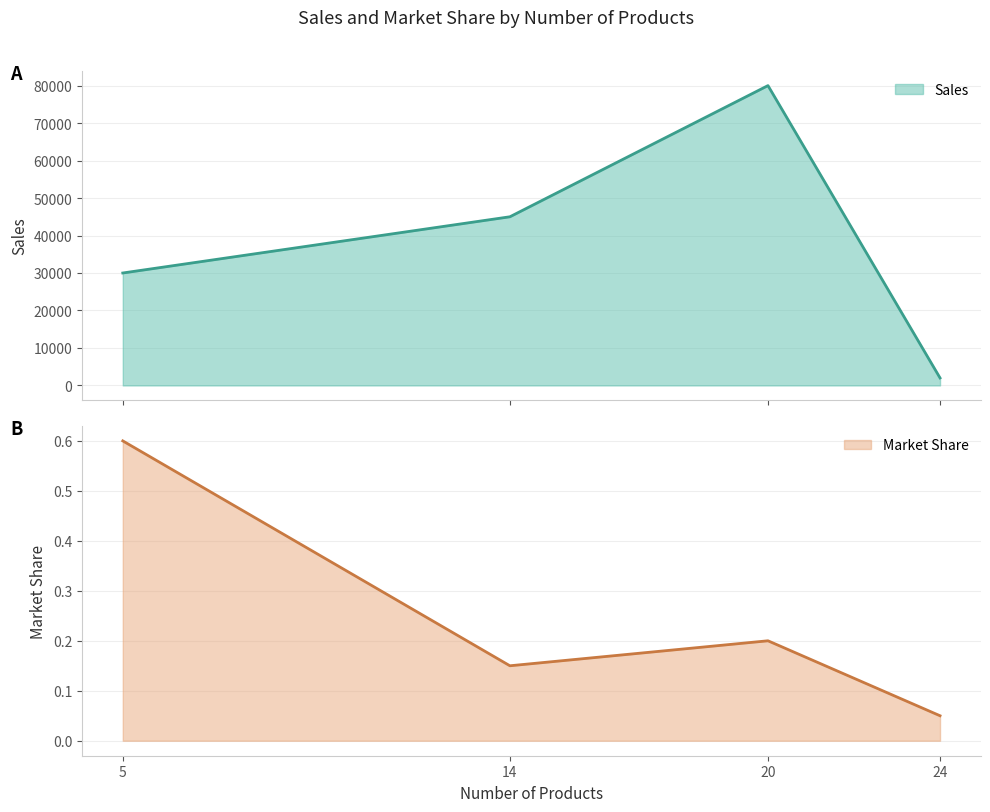

What is the highest value of the Sales series?

80000